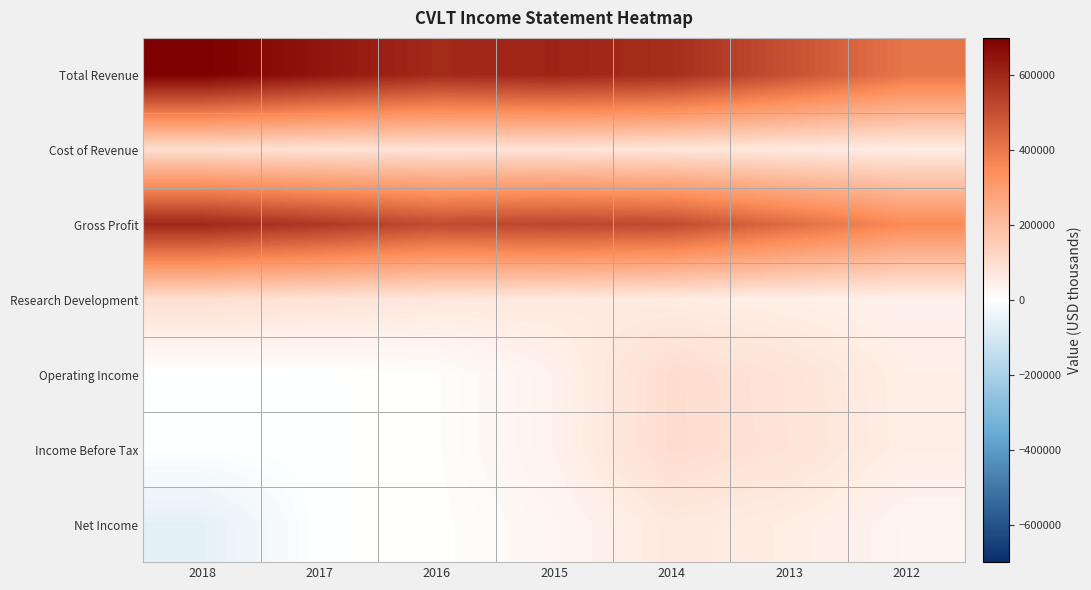

What is the spread (max minus min) of values at 2017?

647000